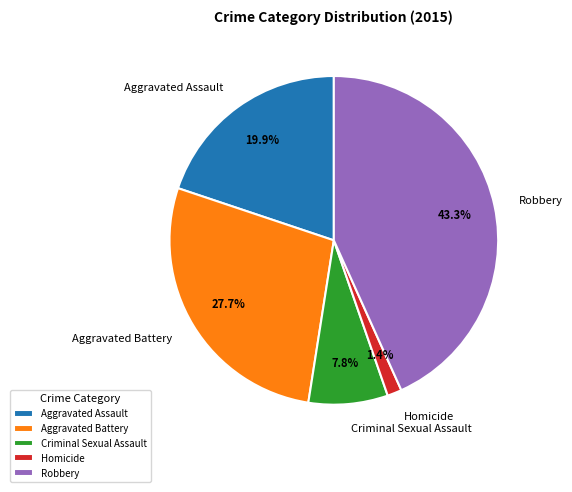

To the nearest percent, what is the average slice percentage?

20%